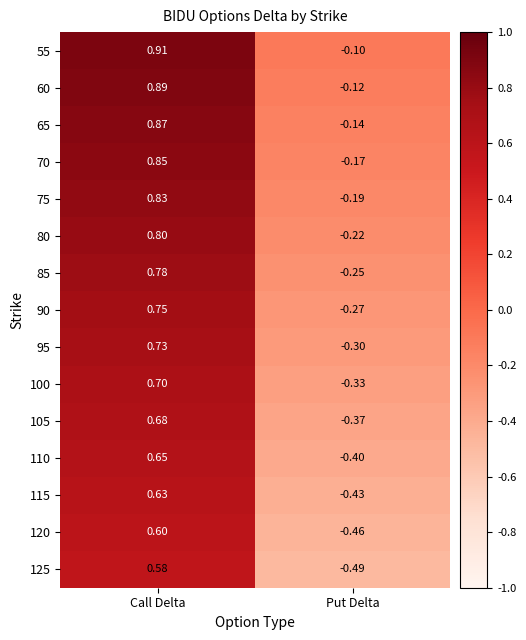

At which category does the chart reach its peak across all series?

Call Delta